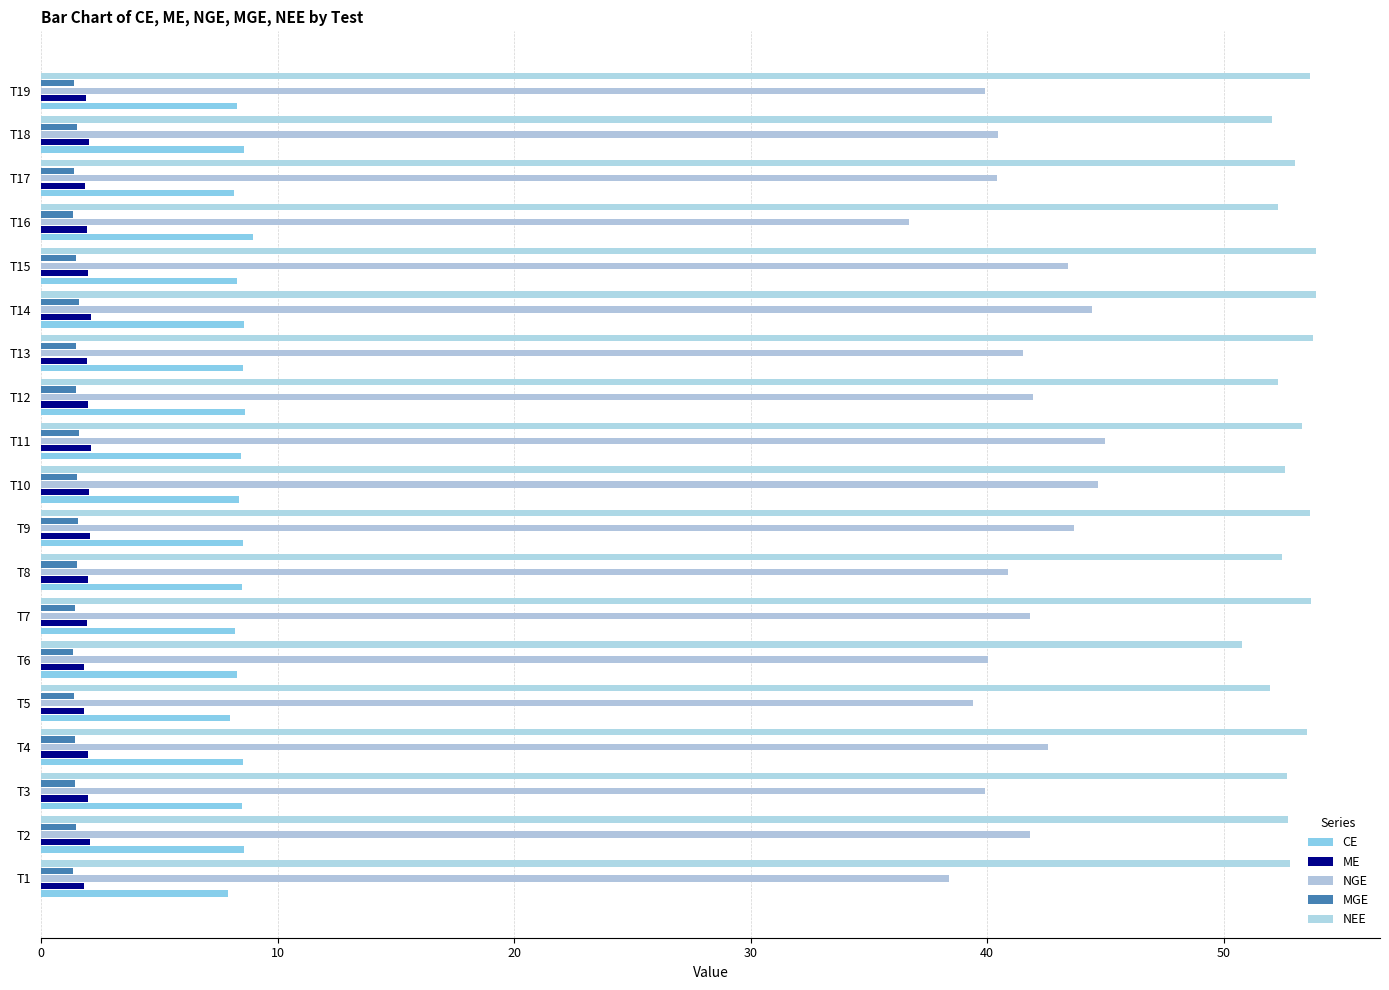

Which series has the widest spread of values?

NGE